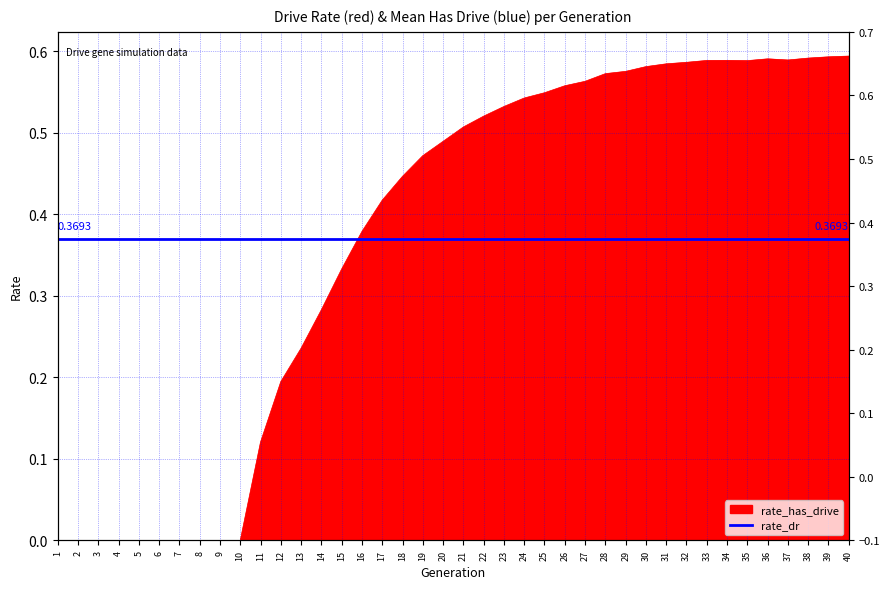

True or false: the data shows 0.0 at 9.

True